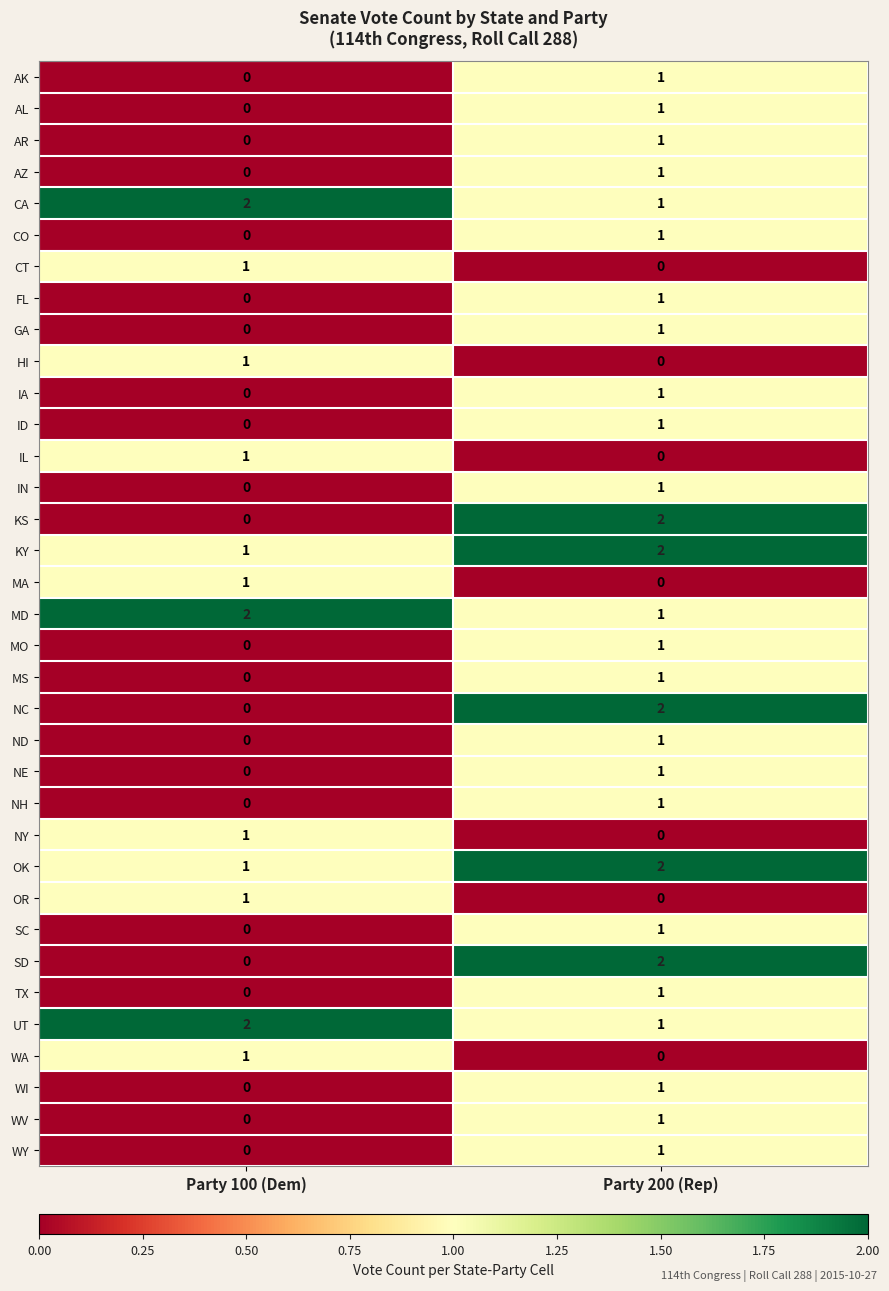

Which category has the lowest value in the MD series?

Party 200 (Rep)